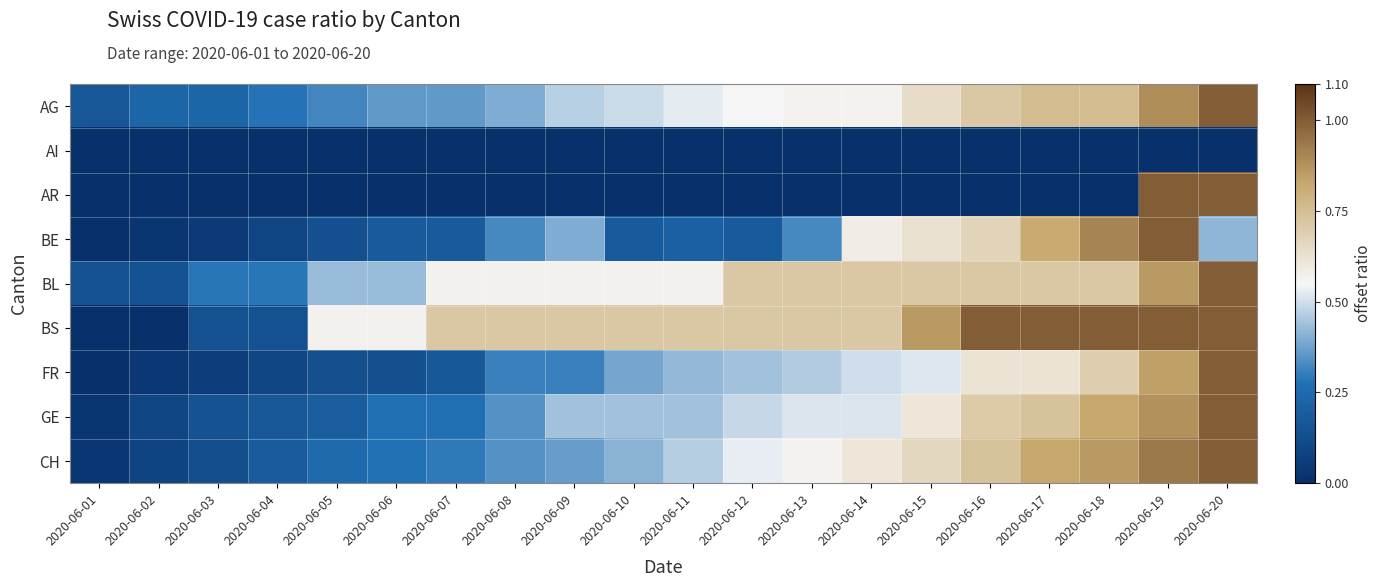

What is the total value across all series at 2020-06-13?

3.9